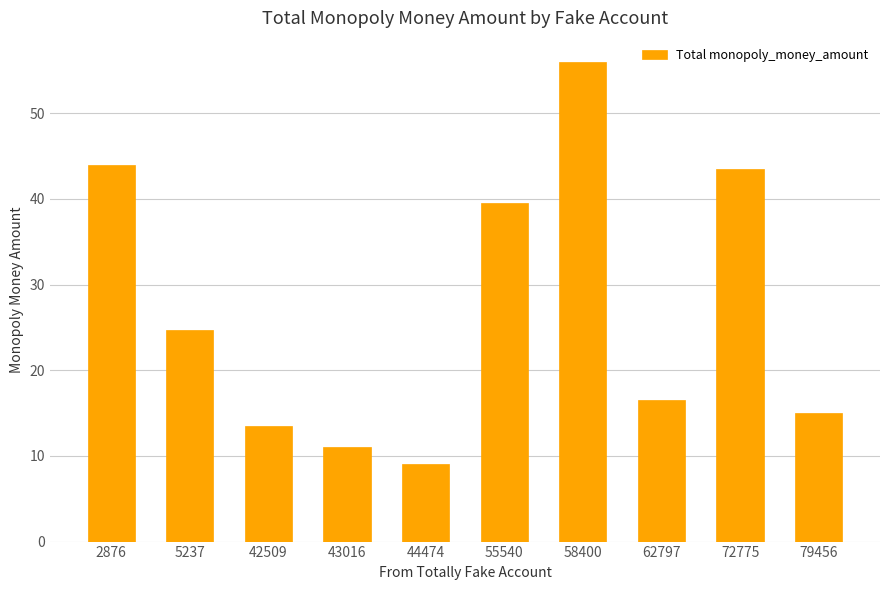

Does the chart contain any negative values?

No